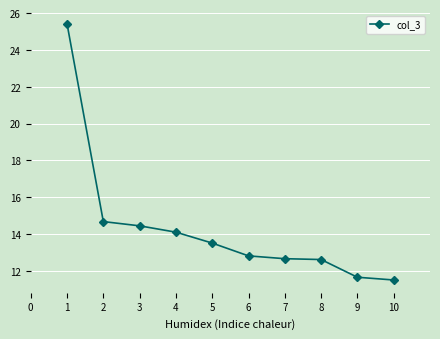

The value at 2 is 6.3. True or false?

False